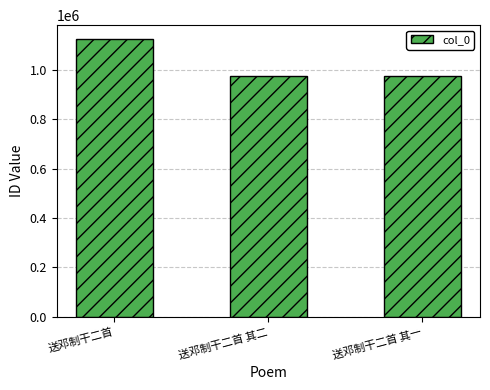

What is the label of the 2nd bar from the right?

送邓制干二首 其二